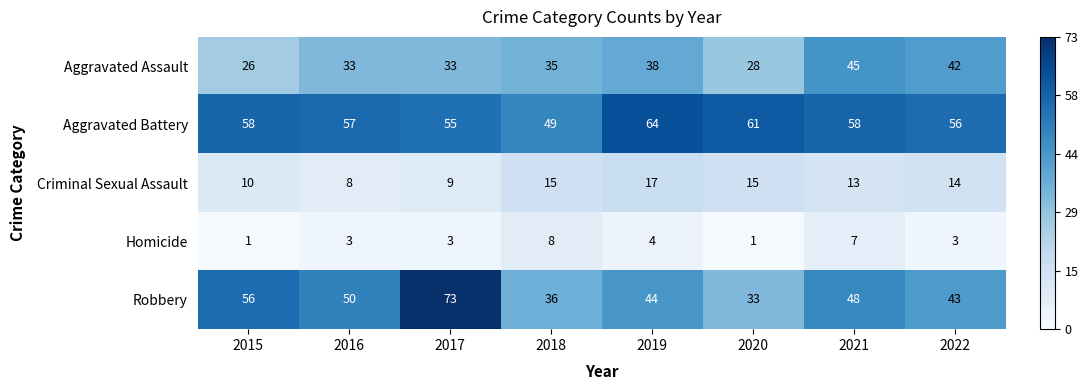

The value of Aggravated Battery at 2020 is 61. True or false?

True